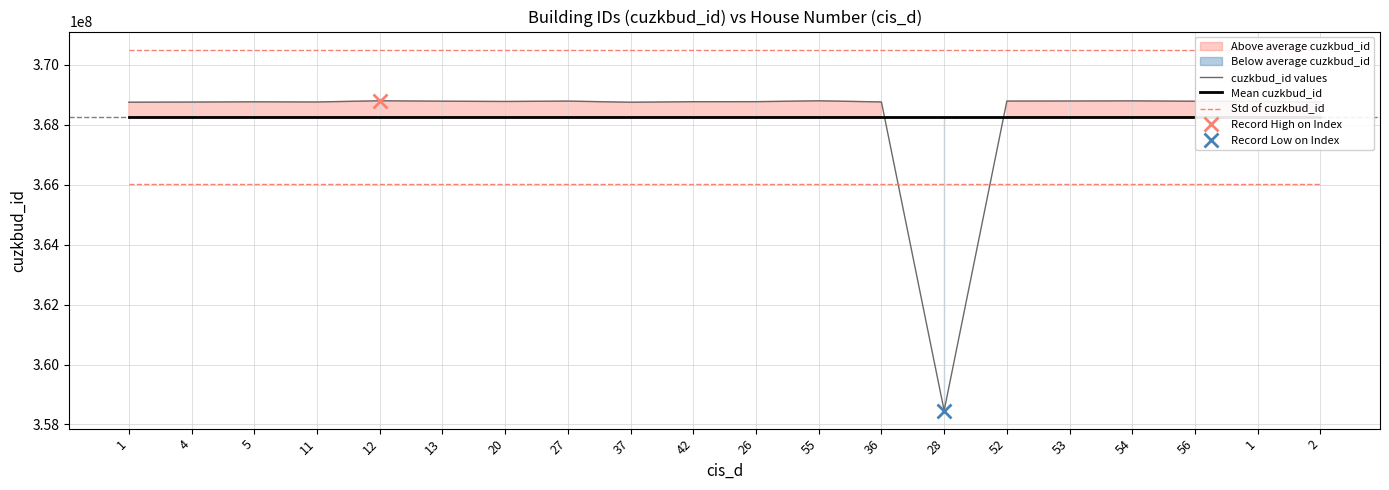

The value of Mean cuzkbud_id at 52 is 535346490.5. True or false?

False